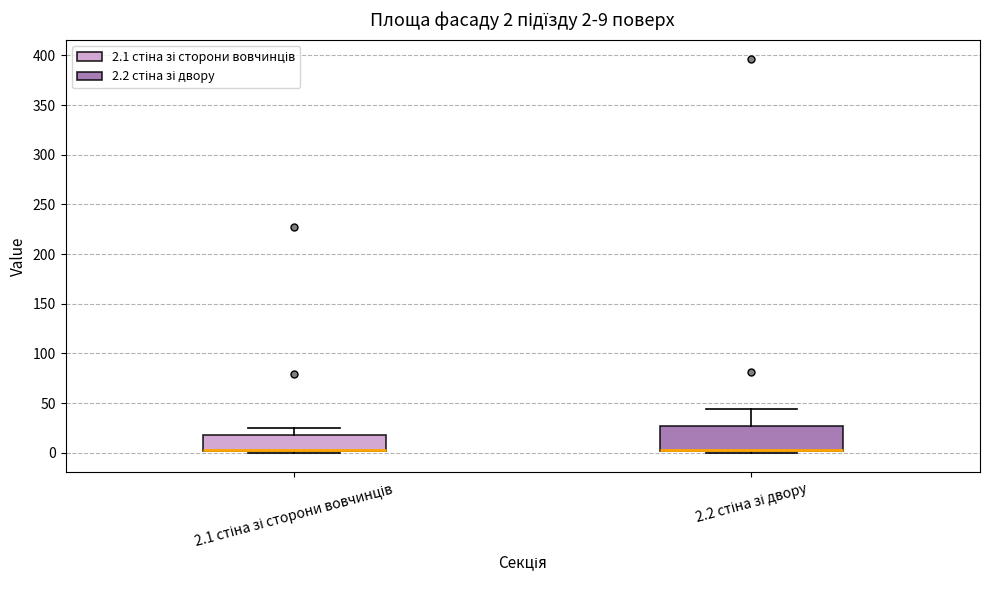

Comparing the boxes themselves (not the whiskers), which one is the tallest?

2.2 стіна зі двору